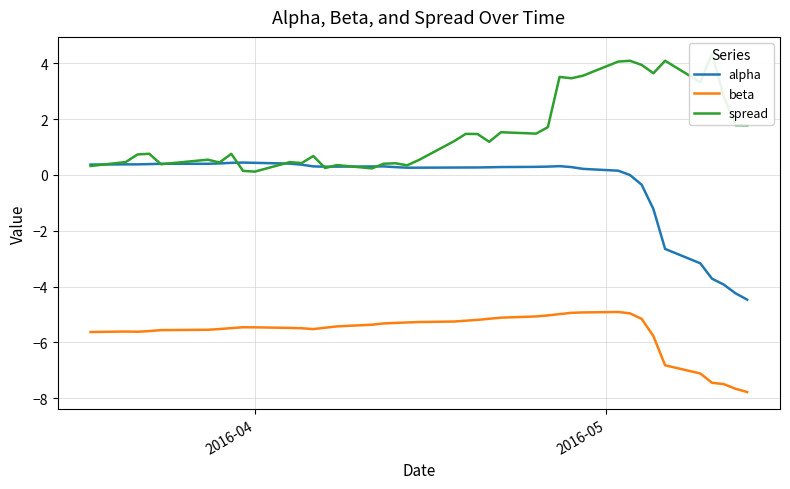

What is the average value of the beta series?

-5.6